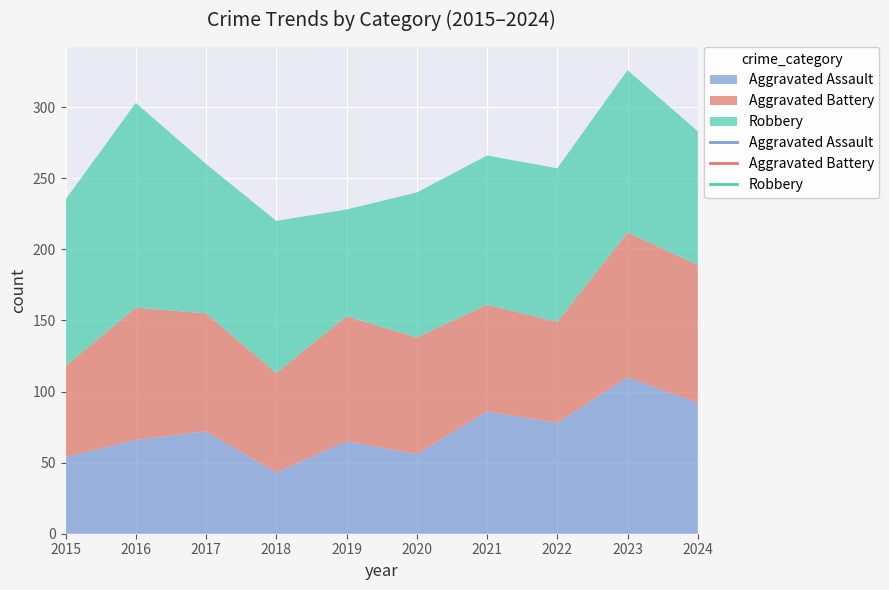

What is the value of the Aggravated Assault point at the 2nd from the left?

66